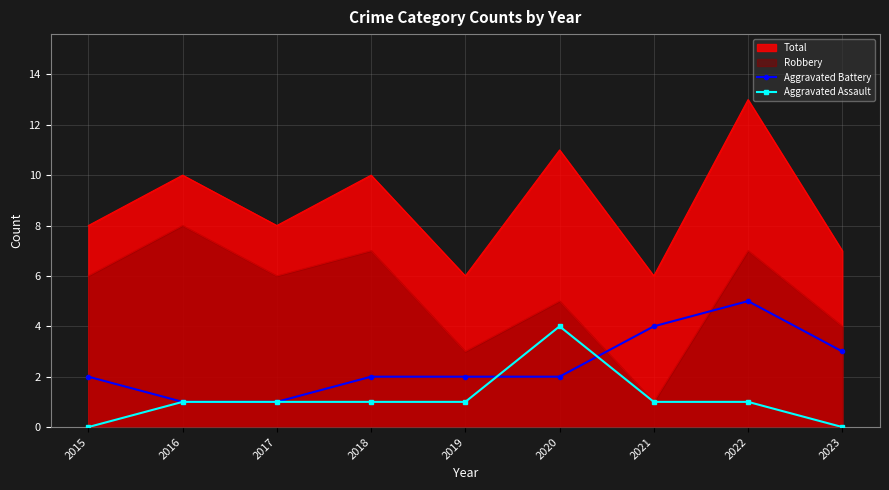

Rank the series by their maximum value, from lowest to highest.

Aggravated Assault, Aggravated Battery, Robbery, Total